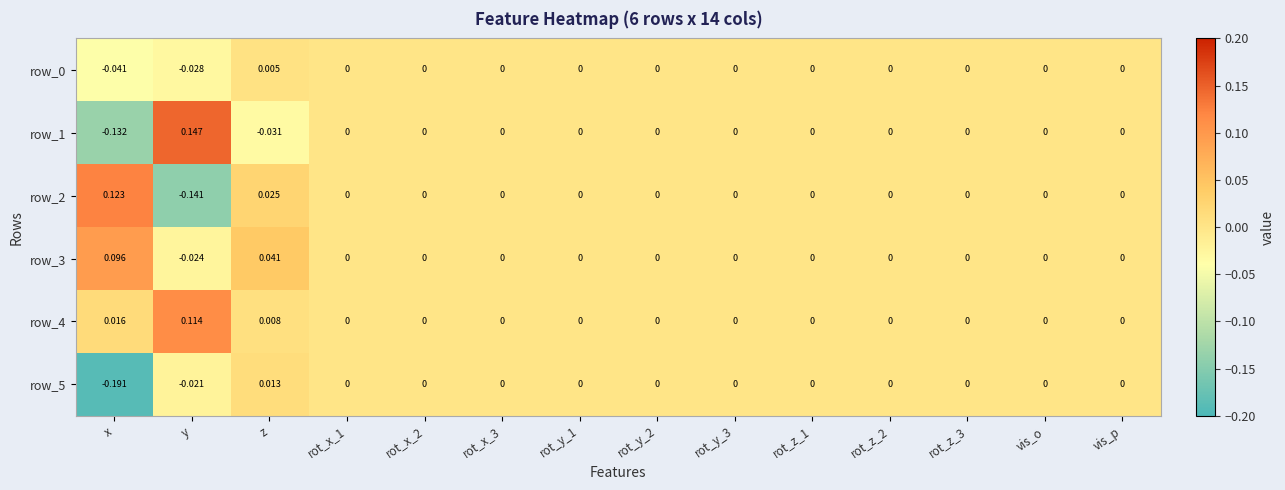

At which label does row_2 first exceed 0?

x